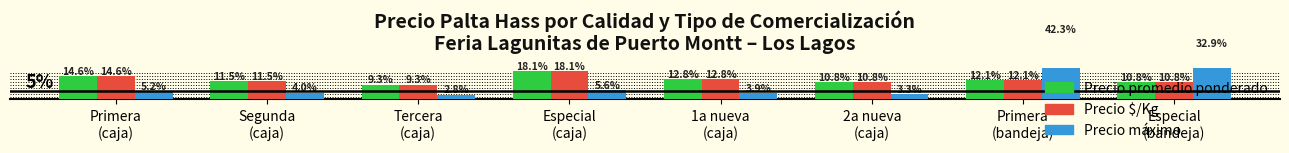

Rank the series by their maximum value, from highest to lowest.

Precio máximo, Precio promedio ponderado, Precio $/Kg